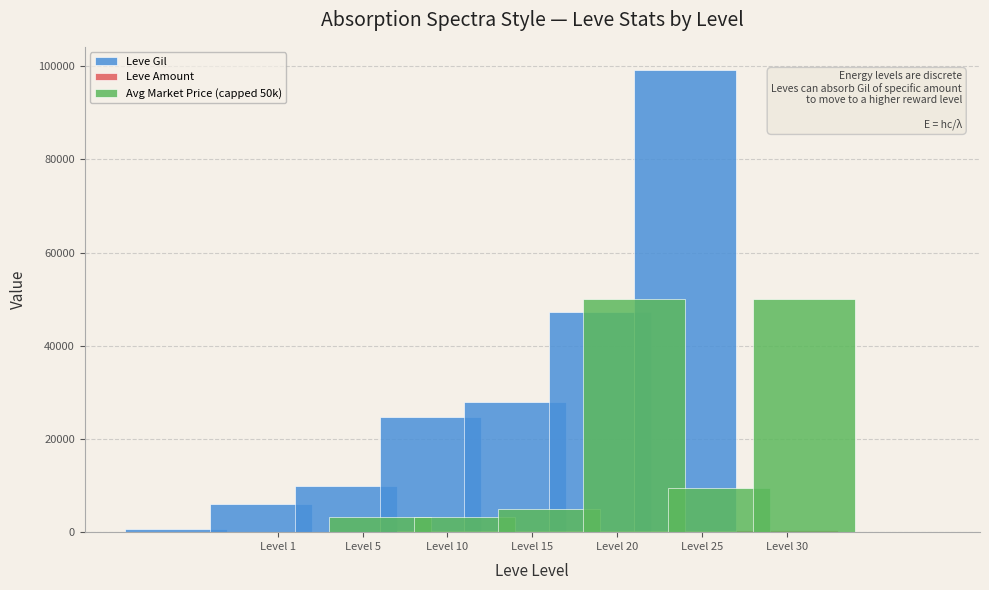

At which category does the chart reach its minimum across all series?

Level 30